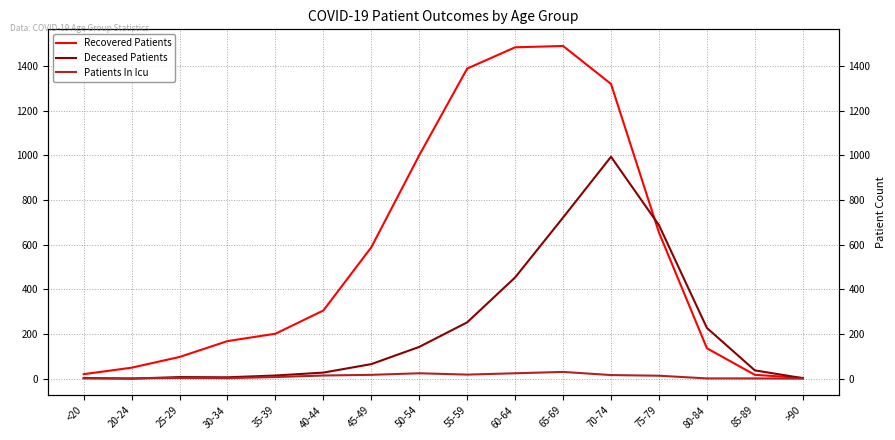

What is the difference between the maximum and second lowest values in the Deceased Patients series?

991